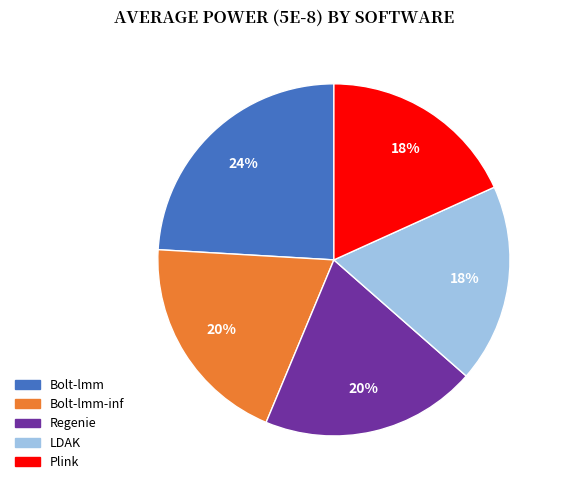

Is there any slice that represents more than half of the pie?

No